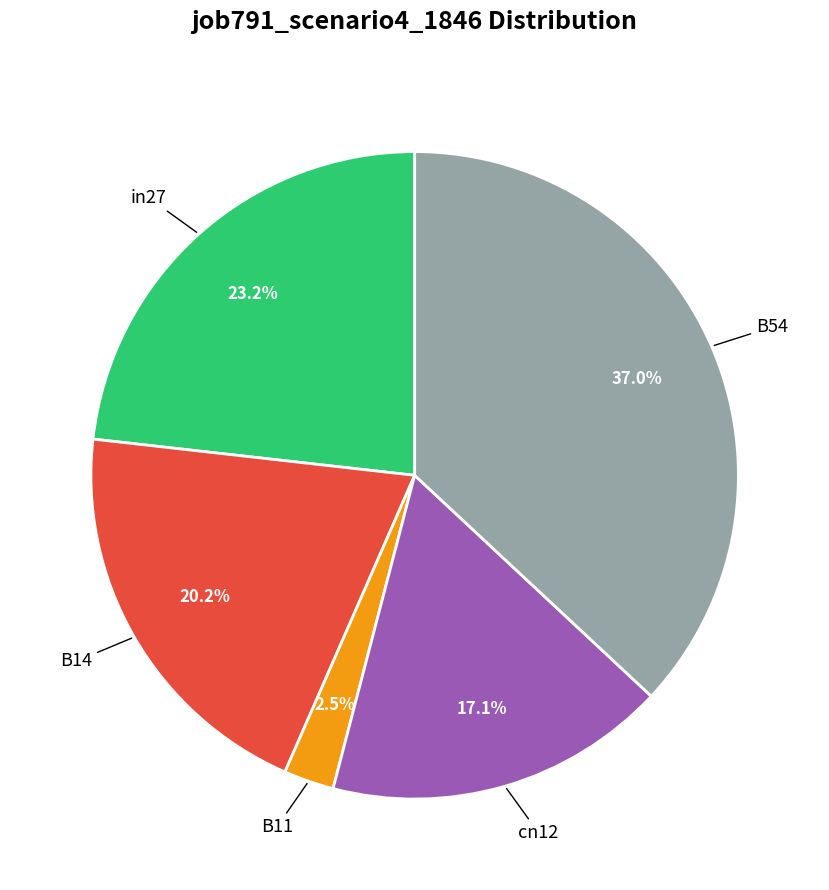

To the nearest percent, what is the average slice percentage?

20%